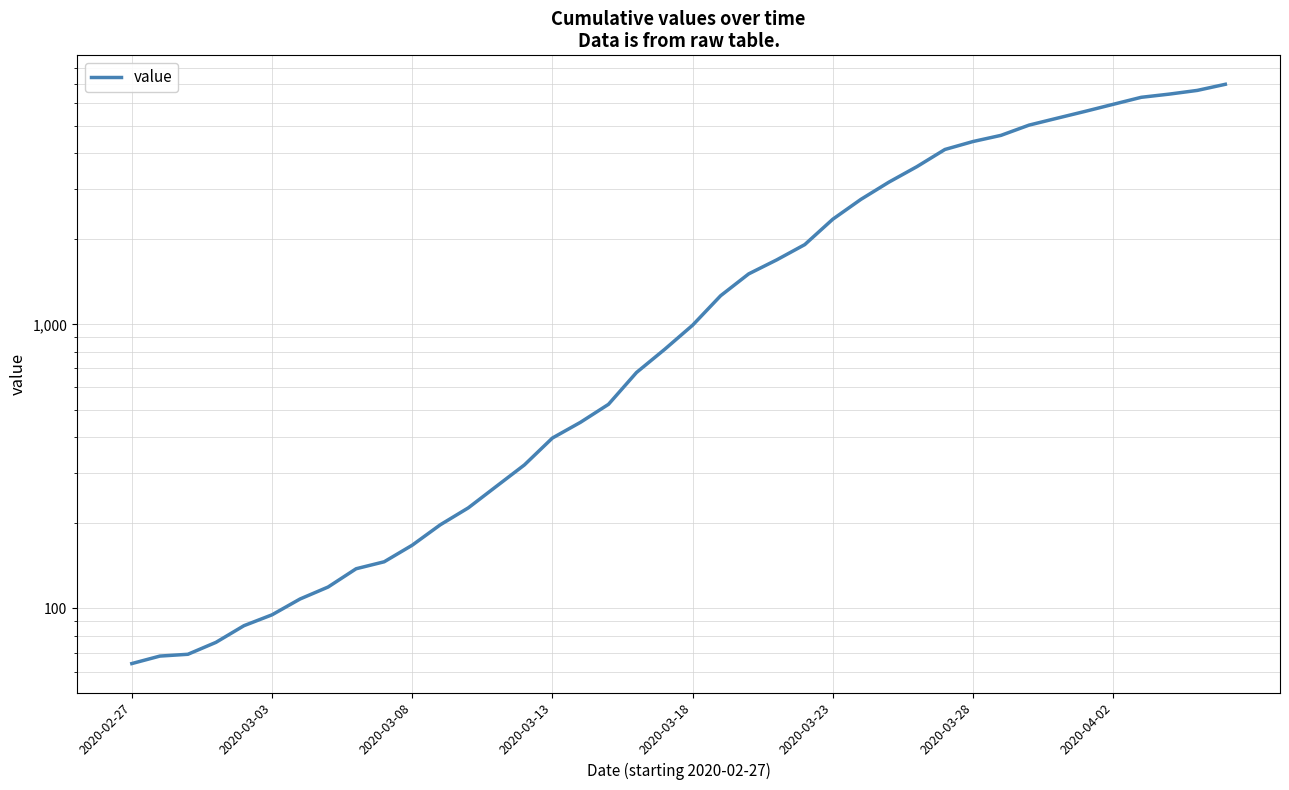

The value at 9 is 146. True or false?

True